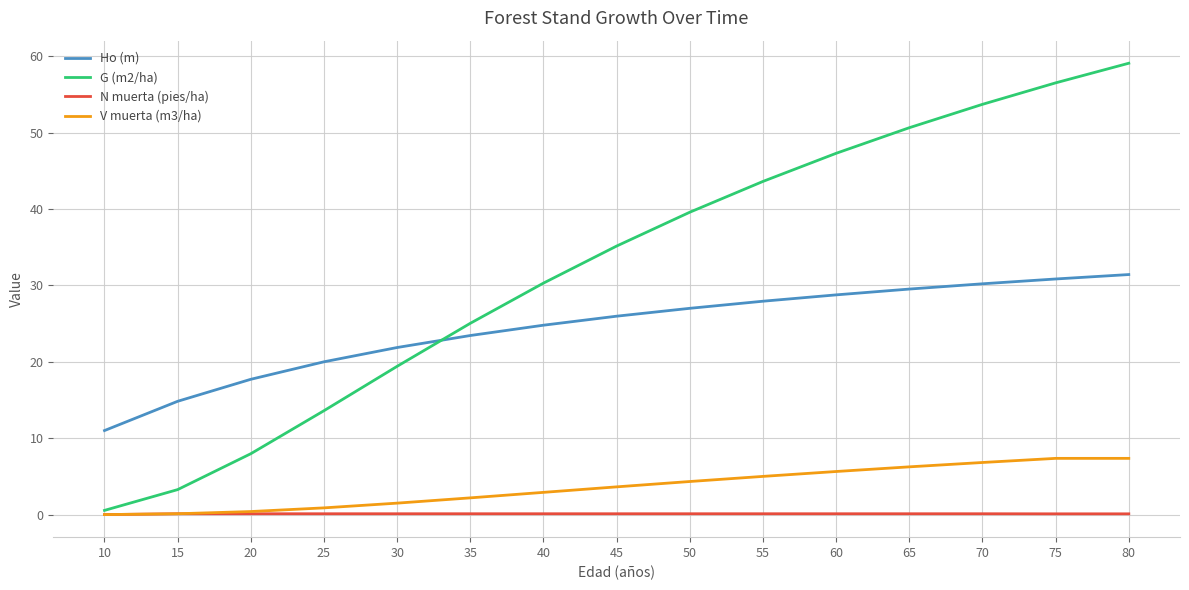

Which series ends up on top after the final intersection of Ho (m) and G (m2/ha)?

G (m2/ha)